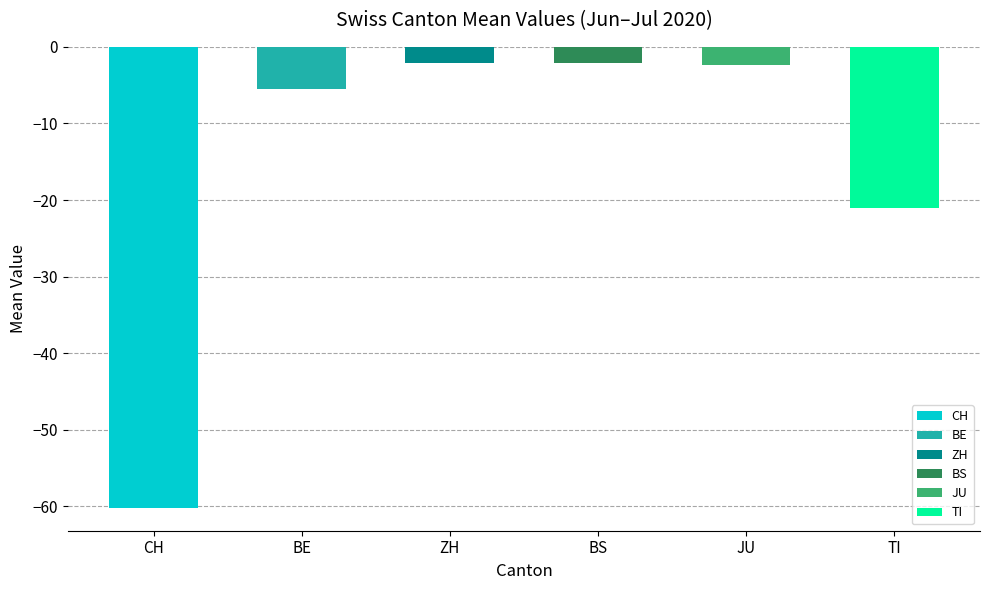

Is it true that the value at BE is -2.2?

False